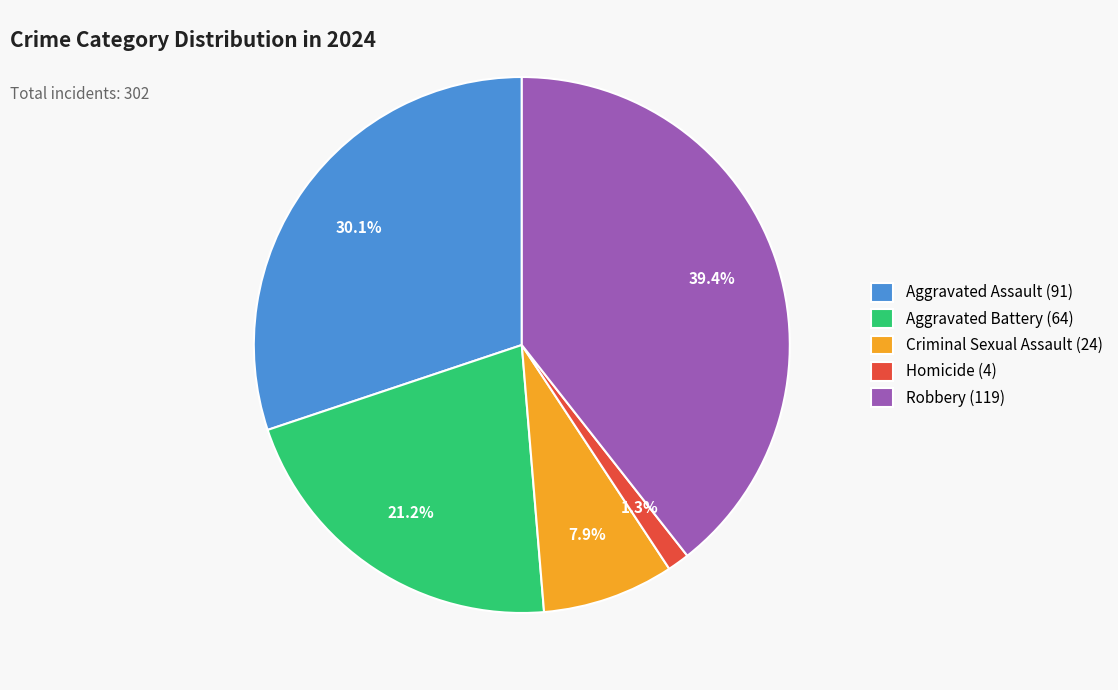

Is it true that Aggravated Assault is 30% of the pie?

True